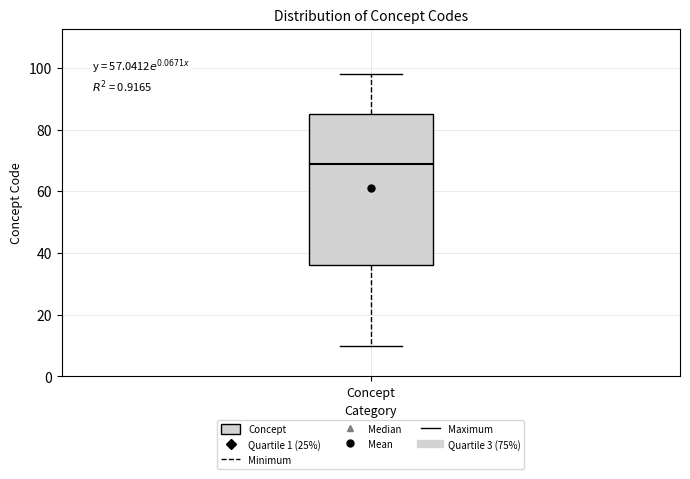

Transcribe this box plot: give where the median line is, the range the box spans, and where the two whiskers end, as read against the y-axis. The values are not printed on the chart, so give them approximately, as read against the axis.

median 70, box 36 to 86, whiskers 10 to 98